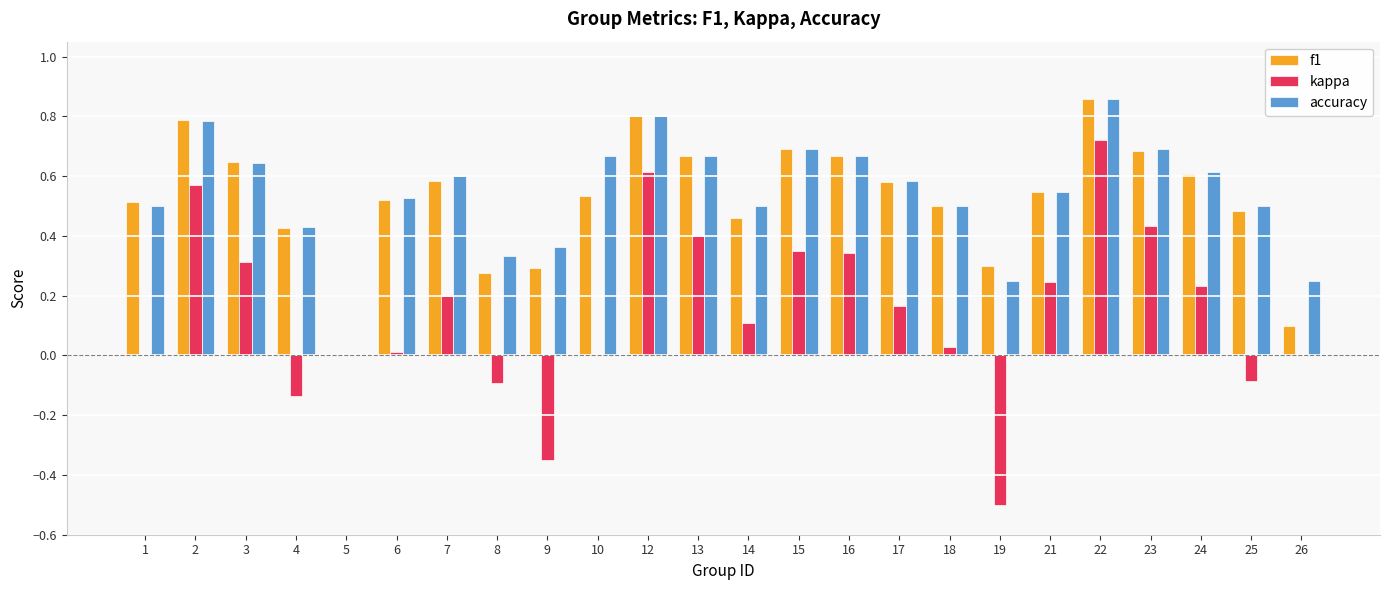

Between 17 and 18, which series saw the biggest shift?

kappa